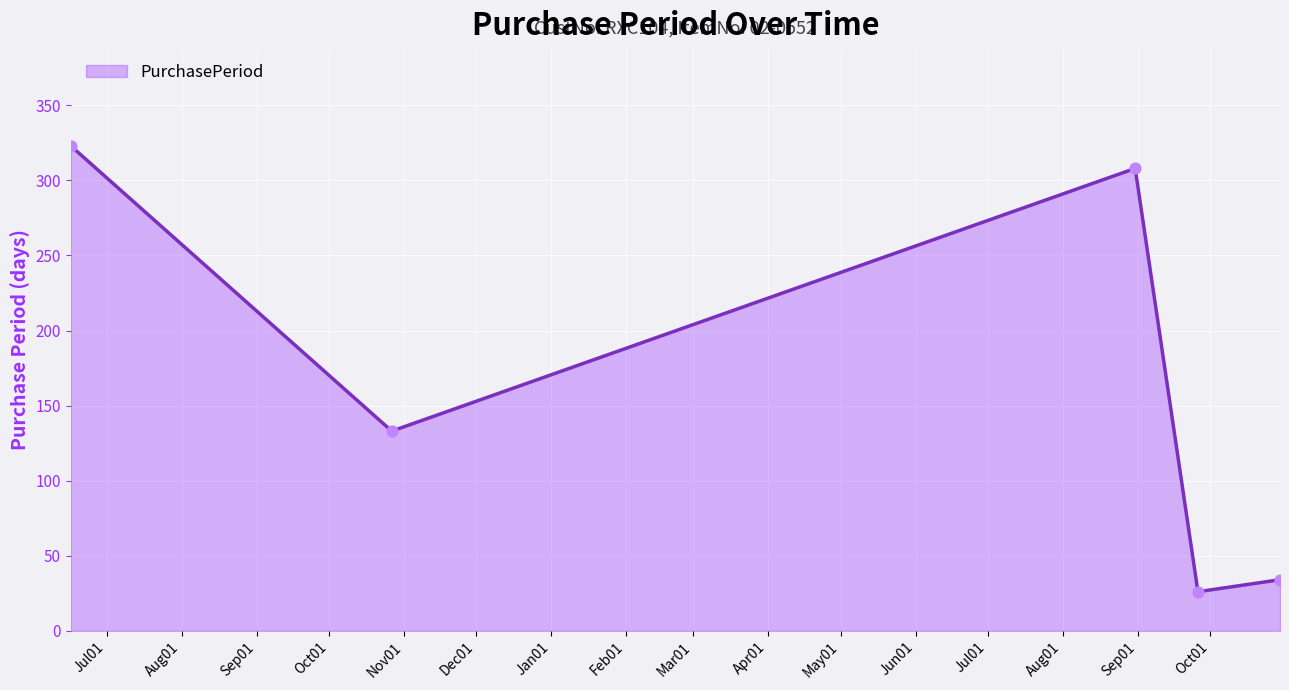

What is the difference between the second highest and second lowest values?

274